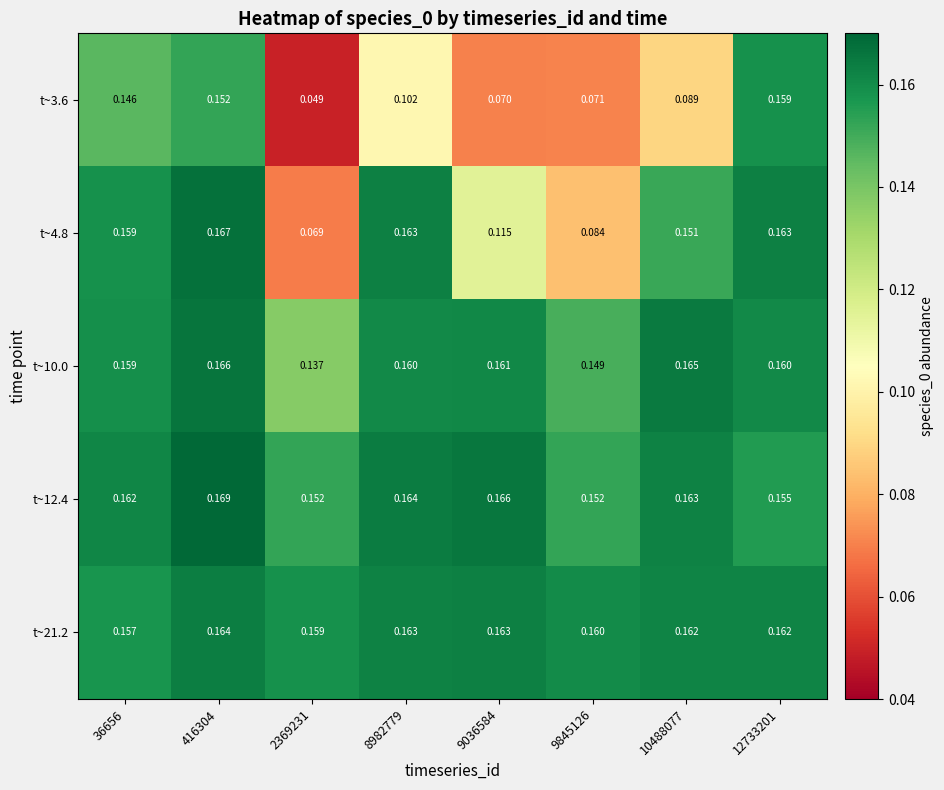

Is the value of t~21.2 at 8982779 greater than the value of t~12.4 at 8982779?

No